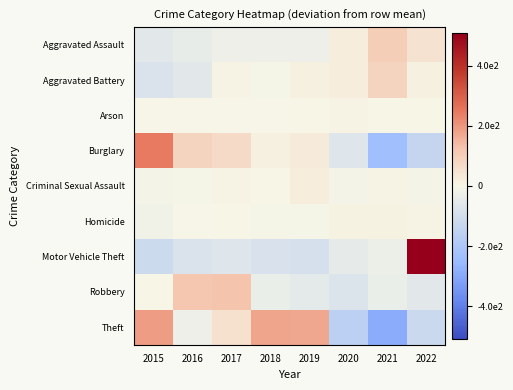

At 2018, list the series in order from smallest to largest.

Motor Vehicle Theft, Robbery, Aggravated Assault, Aggravated Battery, Homicide, Arson, Criminal Sexual Assault, Burglary, Theft